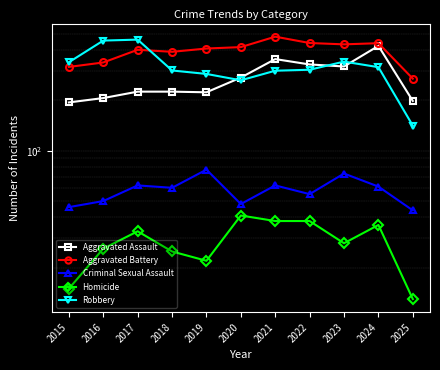

What is the difference between the highest and lowest values at 2018?

364